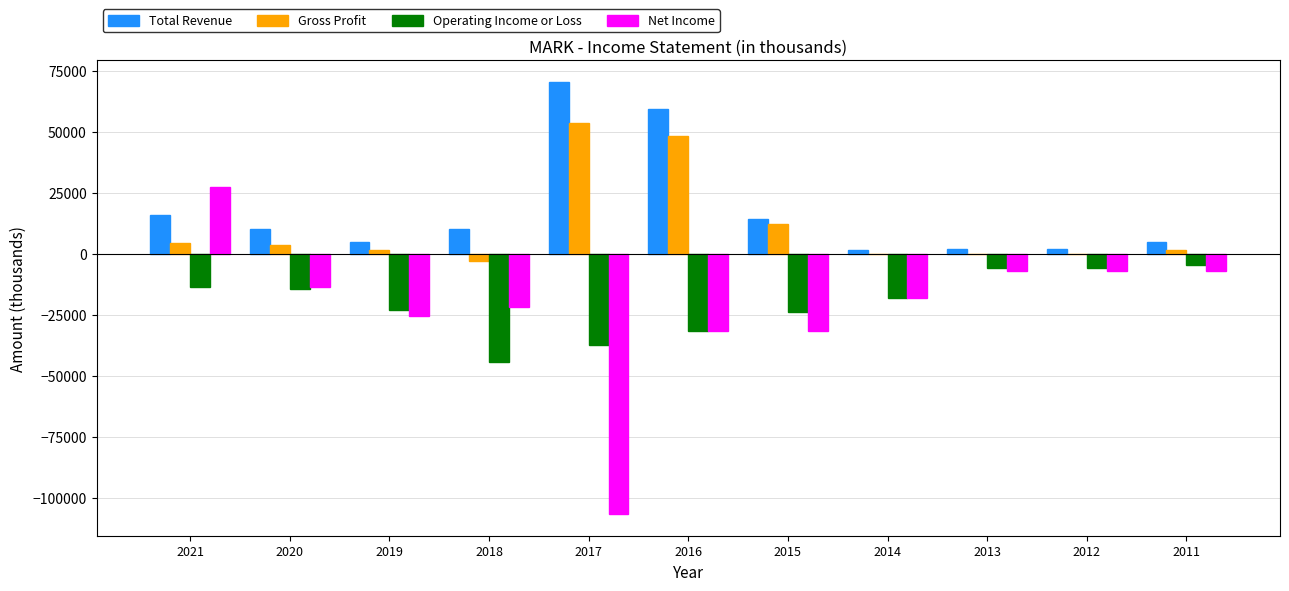

What is the sum of all Operating Income or Loss values?

-222600